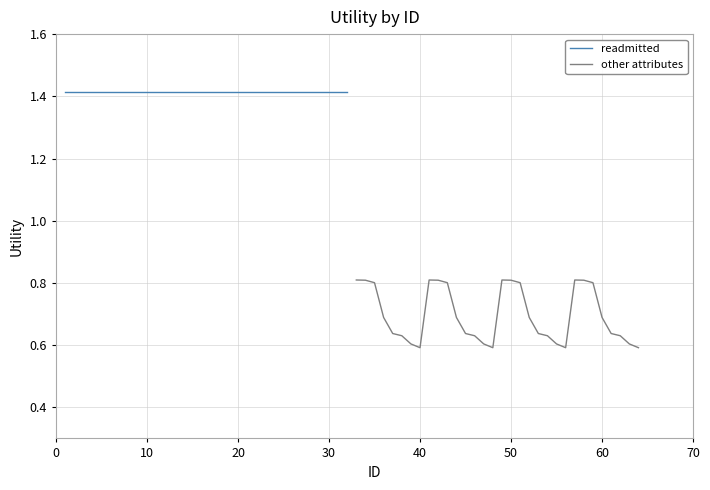

True or false: other attributes and readmitted intersect in this chart.

False